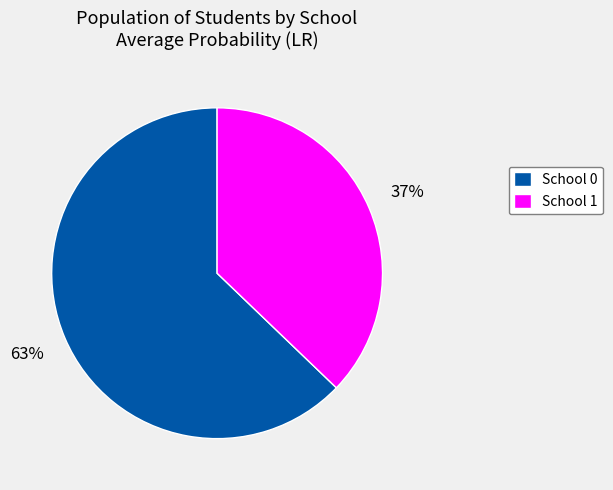

Rank the categories by value from lowest to highest.

School 1, School 0